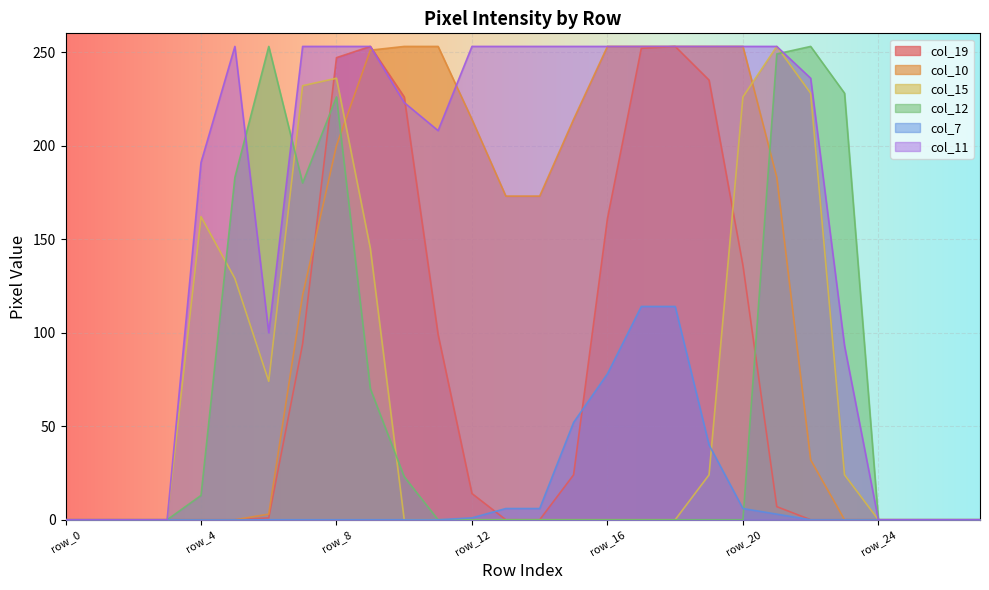

Rank the categories by col_10 value from lowest to highest.

row_0, row_1, row_2, row_3, row_4, row_5, row_23, row_24, row_25, row_26, row_27, row_6, row_22, row_7, row_13, row_14, row_21, row_8, row_12, row_15, row_9, row_10, row_11, row_16, row_17, row_18, row_19, row_20